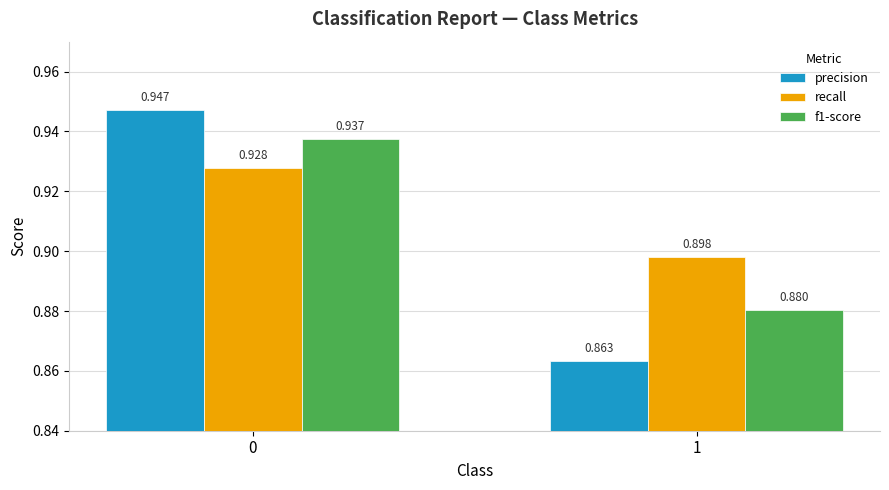

Which series has the largest total across all categories?

recall